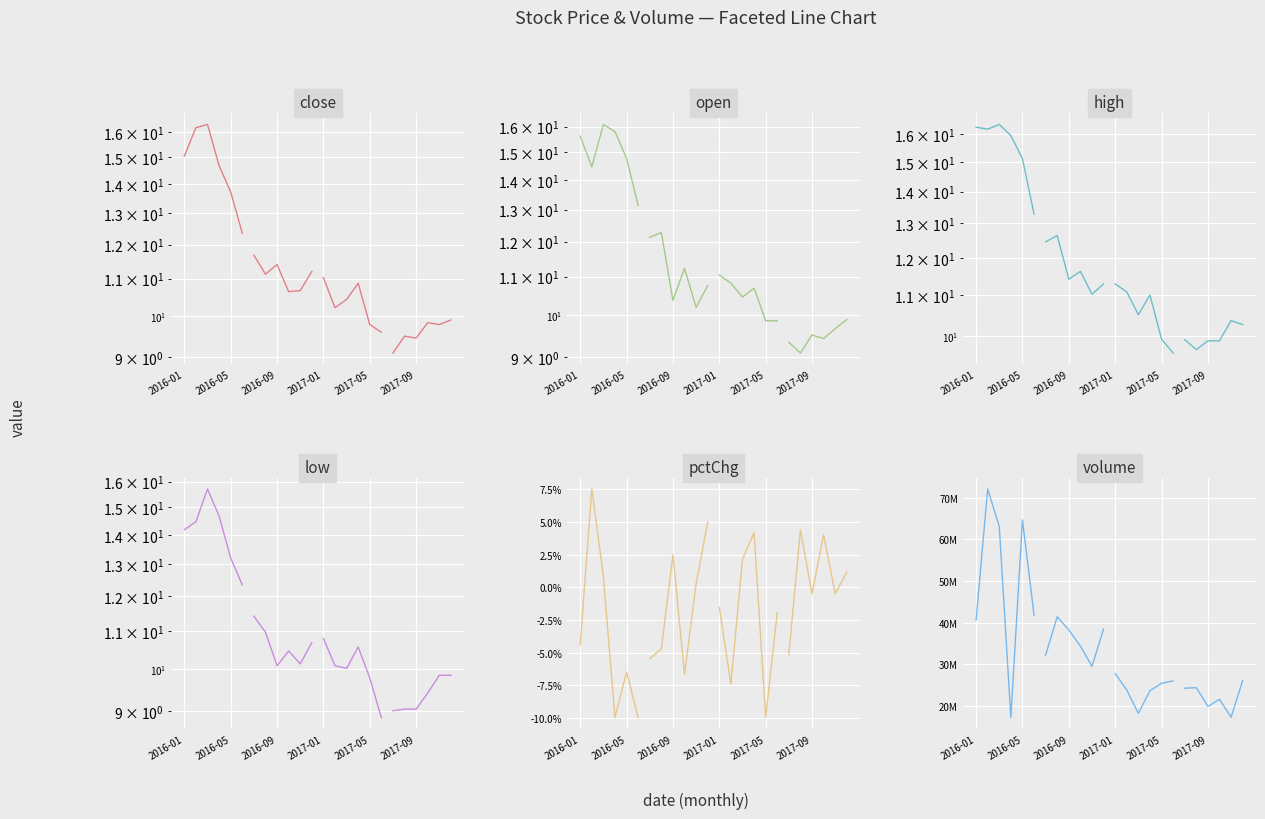

True or false: close and low cross at least once.

False